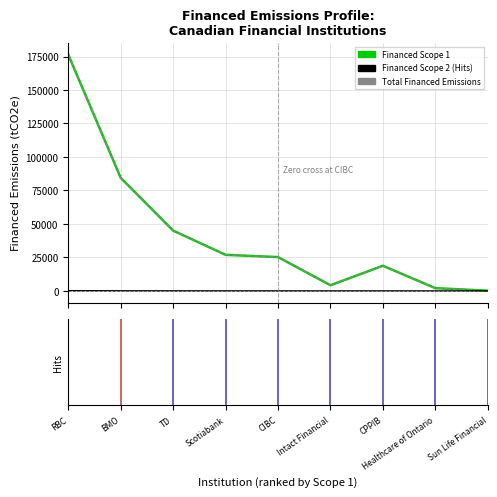

What is the maximum value shown in the chart?

176615.7